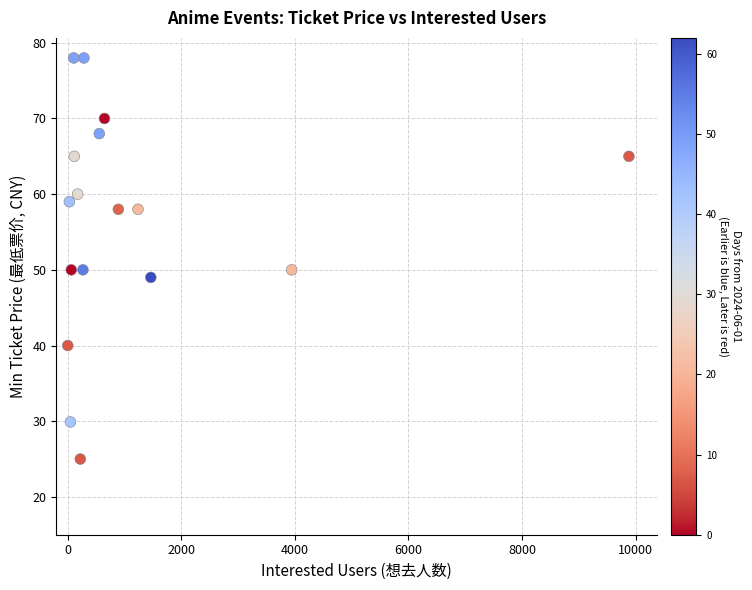

What is the range of X values (max minus min)?

9879.0